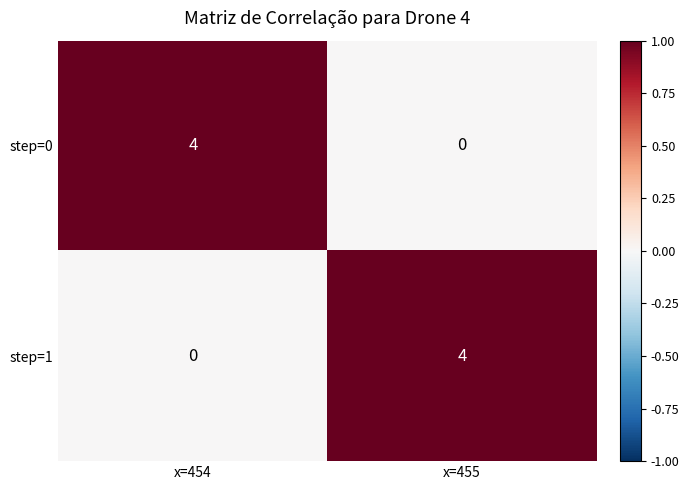

The step=1 series shows 0 at x=454. True or false?

True